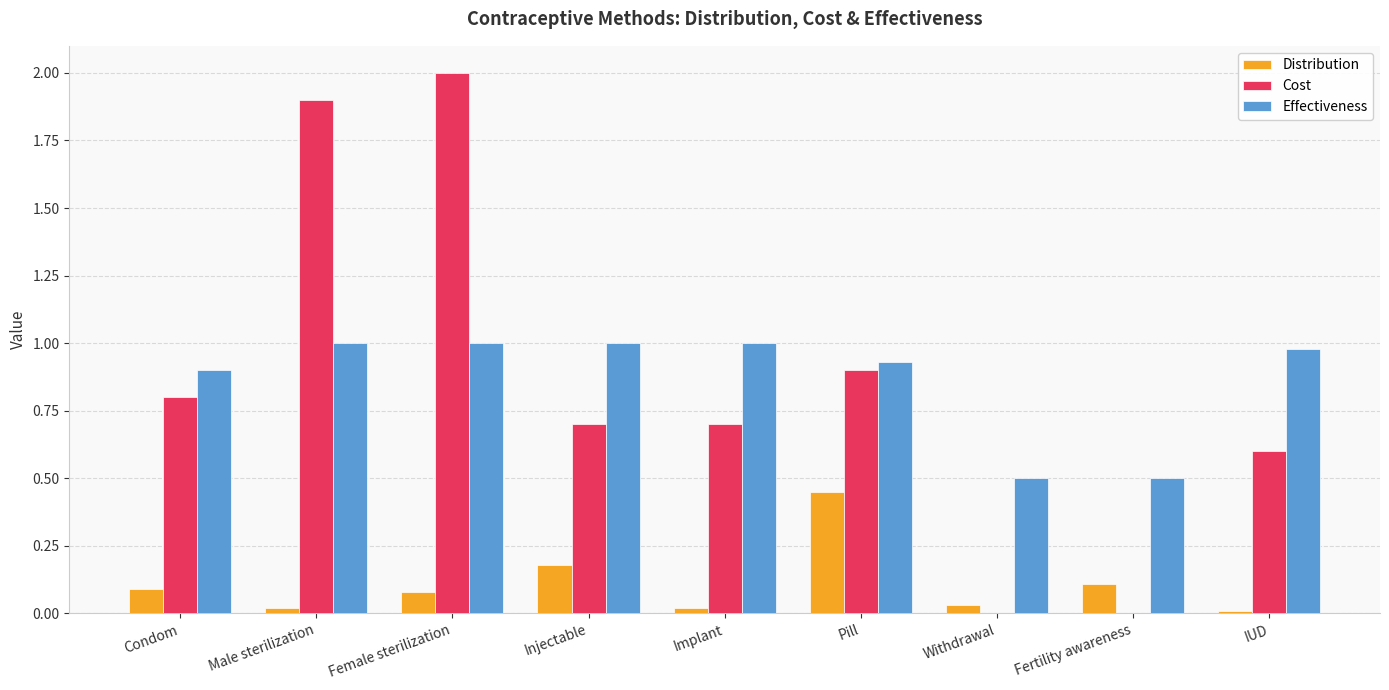

At which category does the chart reach its peak across all series?

Female sterilization